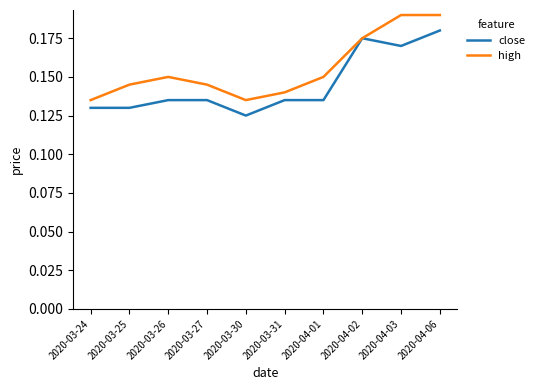

The close series shows 0.3 at 2020-04-02. True or false?

False